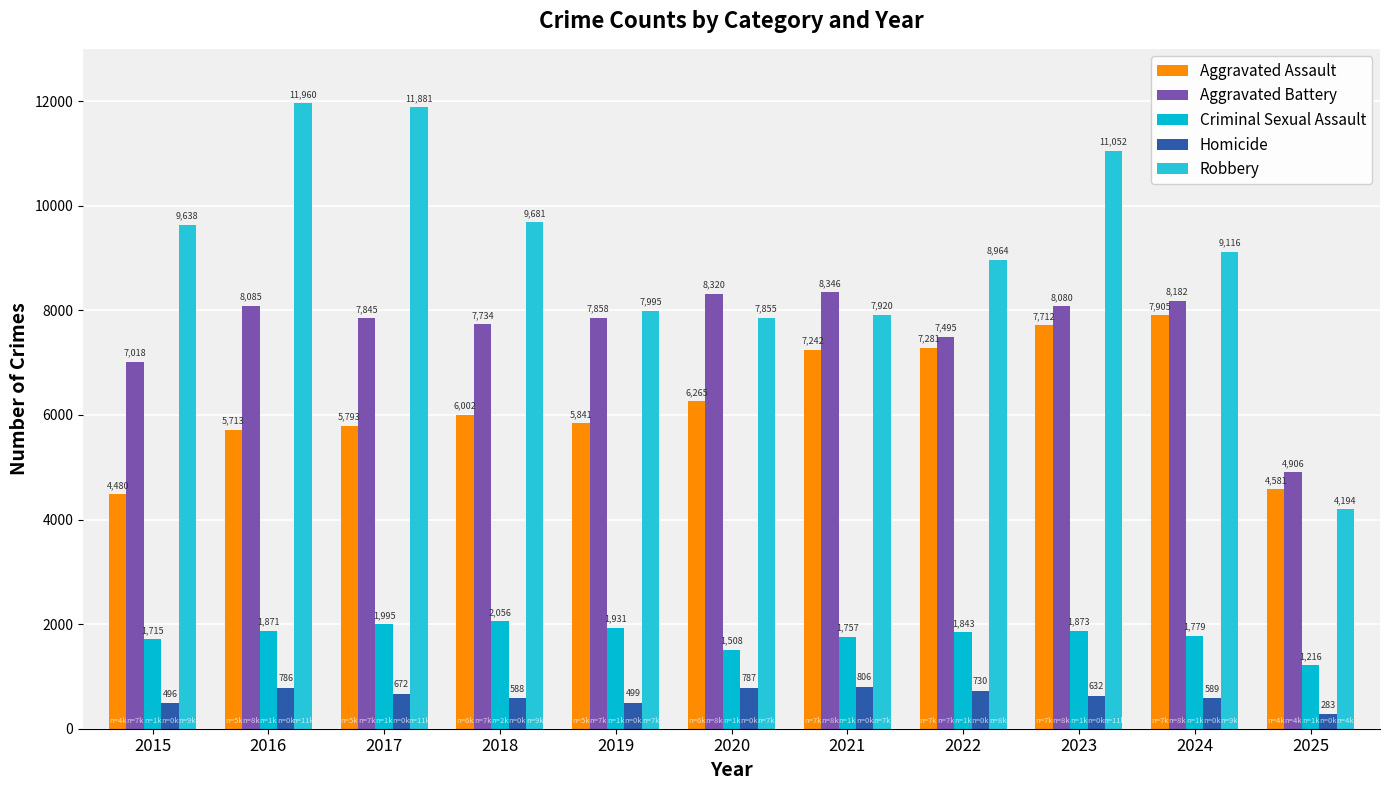

The Aggravated Assault series shows 5713 at 2016. True or false?

True